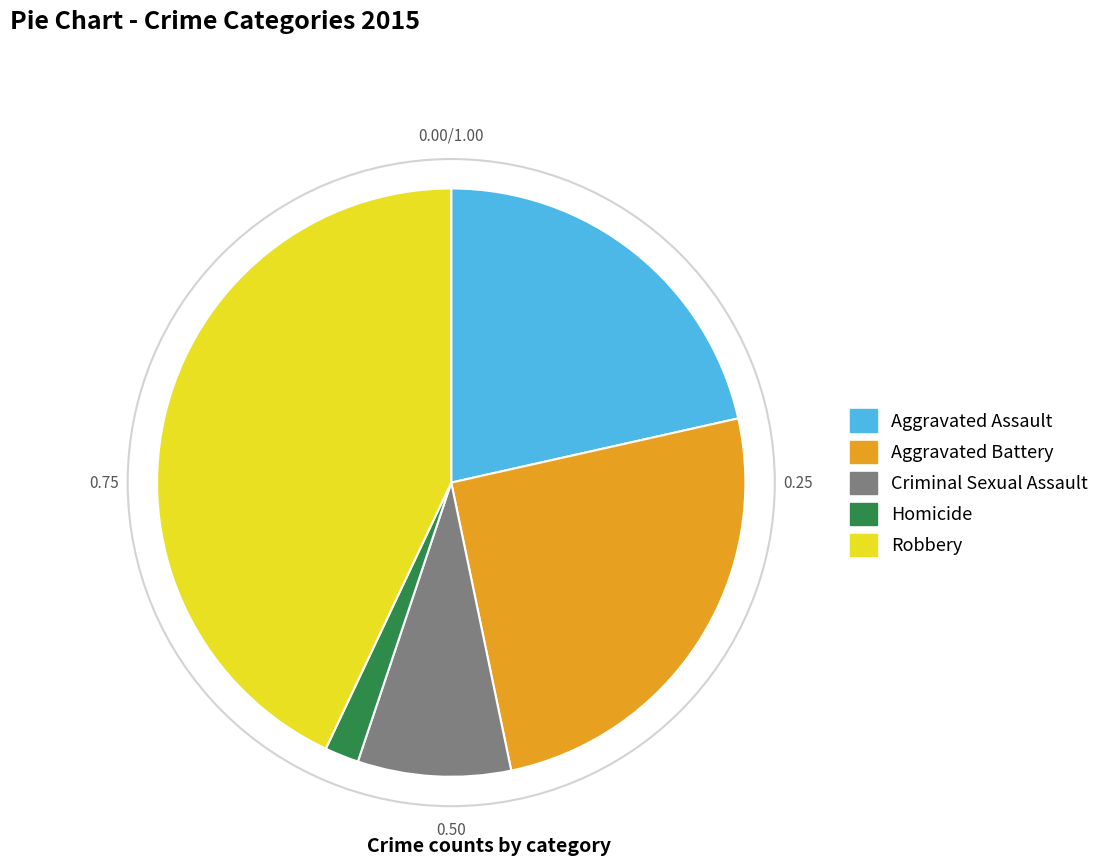

True or false: Criminal Sexual Assault accounts for 8% of the total.

True